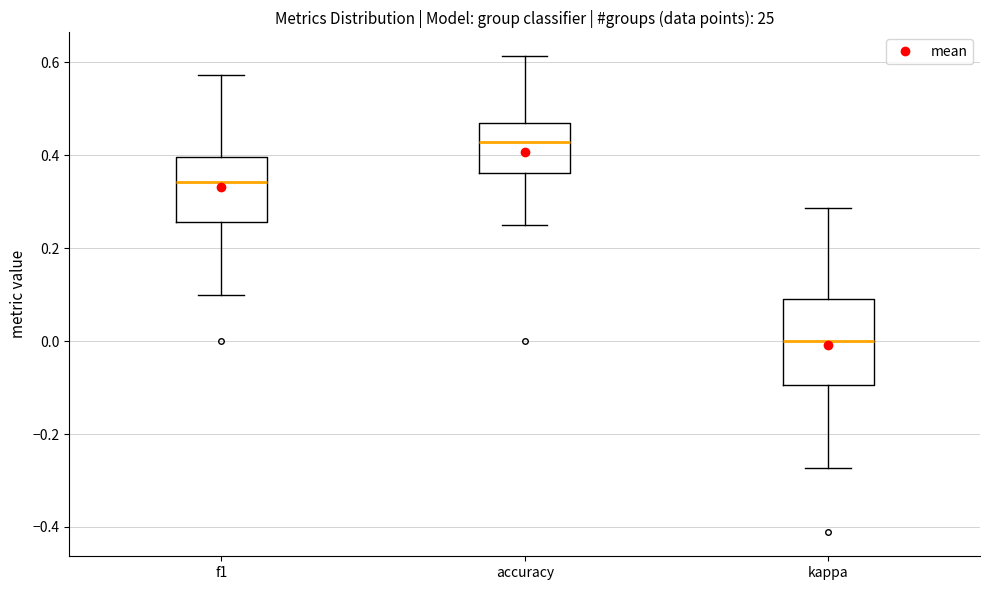

Reading left to right, transcribe this box plot: for each box, give where its median line is, the range the box spans, and where its two whiskers end, as read against the y-axis. The values are not printed on the chart, so give them approximately, as read against the axis.

f1: median 0.34, box 0.26 to 0.40, whiskers 0.10 to 0.58
accuracy: median 0.42, box 0.36 to 0.46, whiskers 0.26 to 0.62
kappa: median 0.00, box -0.10 to 0.10, whiskers -0.28 to 0.28